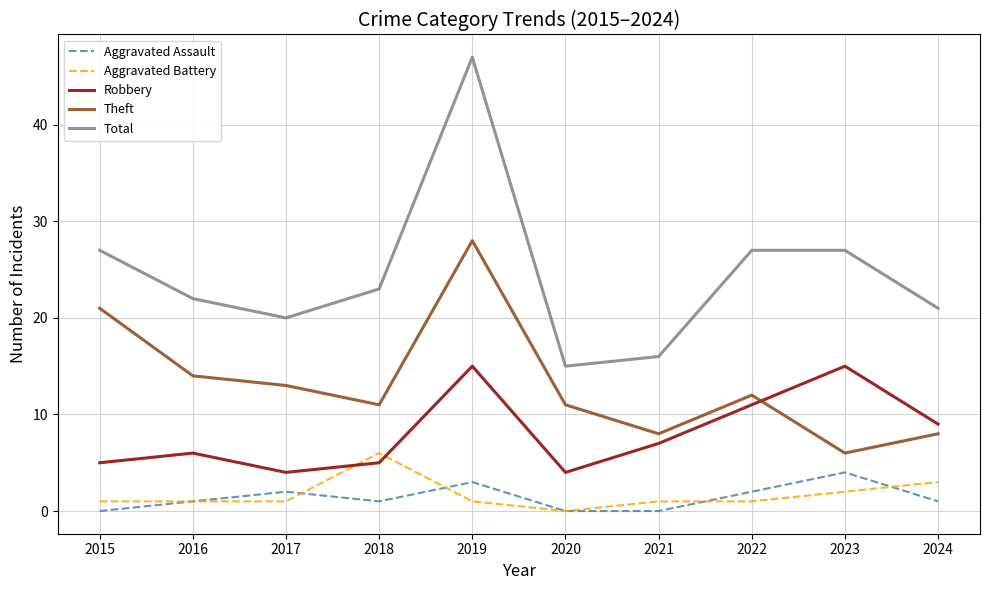

What is the difference between the Robbery values at 2022 and 2017?

7